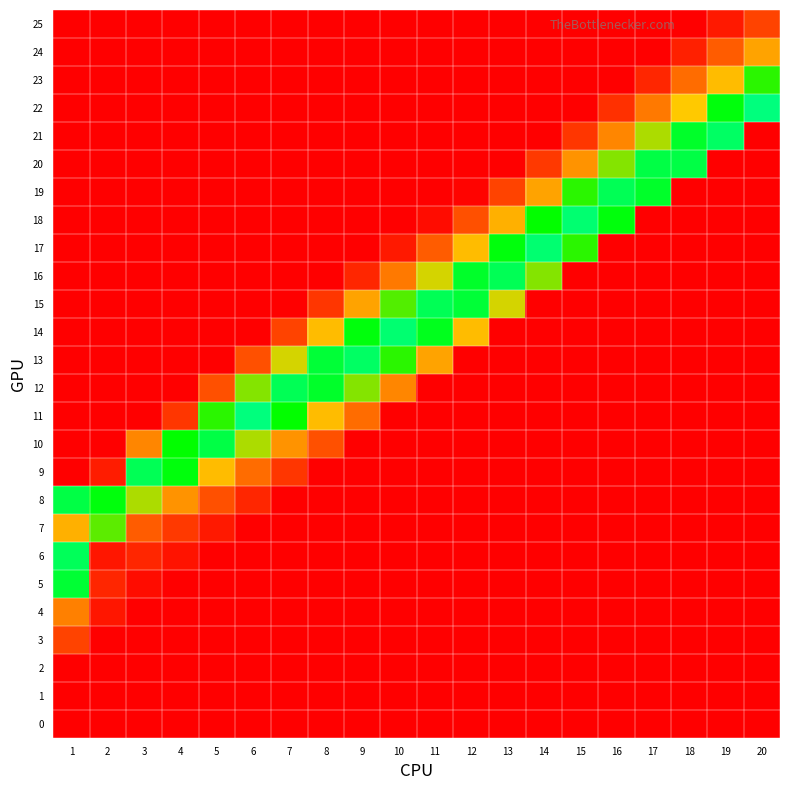

Reading left to right, what are all the values shown in this chart?

row_0: 1=0.0	2=0.0	3=0.0	4=0.0	5=0.0	6=0.0	7=0.0	8=0.0	9=0.0	10=0.0	11=0.0	12=0.0	13=0.0	14=0.0	15=0.0	16=0.0	17=0.0	18=0.0	19=0.0	20=0.0
row_1: 1=0.0	2=0.0	3=0.0	4=0.0	5=0.0	6=0.0	7=0.0	8=0.0	9=0.0	10=0.0	11=0.0	12=0.0	13=0.0	14=0.0	15=0.0	16=0.0	17=0.0	18=0.0	19=0.0	20=0.0
row_2: 1=0.0	2=0.0	3=0.0	4=0.0	5=0.0	6=0.0	7=0.0	8=0.0	9=0.0	10=0.0	11=0.0	12=0.0	13=0.0	14=0.0	15=0.0	16=0.0	17=0.0	18=0.0	19=0.0	20=0.0
row_3: 1=0.1	2=0.0	3=0.0	4=0.0	5=0.0	6=0.0	7=0.0	8=0.0	9=0.0	10=0.0	11=0.0	12=0.0	13=0.0	14=0.0	15=0.0	16=0.0	17=0.0	18=0.0	19=0.0	20=0.0
row_4: 1=0.2	2=0.0	3=0.0	4=0.0	5=0.0	6=0.0	7=0.0	8=0.0	9=0.0	10=0.0	11=0.0	12=0.0	13=0.0	14=0.0	15=0.0	16=0.0	17=0.0	18=0.0	19=0.0	20=0.0
row_5: 1=0.4	2=0.0	3=0.0	4=0.0	5=0.0	6=0.0	7=0.0	8=0.0	9=0.0	10=0.0	11=0.0	12=0.0	13=0.0	14=0.0	15=0.0	16=0.0	17=0.0	18=0.0	19=0.0	20=0.0
row_6: 1=0.5	2=0.0	3=0.0	4=0.0	5=0.0	6=0.0	7=0.0	8=0.0	9=0.0	10=0.0	11=0.0	12=0.0	13=0.0	14=0.0	15=0.0	16=0.0	17=0.0	18=0.0	19=0.0	20=0.0
row_7: 1=0.2	2=0.3	3=0.1	4=0.1	5=0.0	6=0.0	7=0.0	8=0.0	9=0.0	10=0.0	11=0.0	12=0.0	13=0.0	14=0.0	15=0.0	16=0.0	17=0.0	18=0.0	19=0.0	20=0.0
row_8: 1=0.4	2=0.6	3=0.3	4=0.2	5=0.1	6=0.0	7=0.0	8=0.0	9=0.0	10=0.0	11=0.0	12=0.0	13=0.0	14=0.0	15=0.0	16=0.0	17=0.0	18=0.0	19=0.0	20=0.0
row_9: 1=0.0	2=1.0	3=0.5	4=0.4	5=0.2	6=0.1	7=0.1	8=0.0	9=0.0	10=0.0	11=0.0	12=0.0	13=0.0	14=0.0	15=0.0	16=0.0	17=0.0	18=0.0	19=0.0	20=0.0
row_10: 1=0.0	2=0.0	3=0.8	4=0.7	5=0.4	6=0.3	7=0.2	8=0.1	9=0.0	10=0.0	11=0.0	12=0.0	13=0.0	14=0.0	15=0.0	16=0.0	17=0.0	18=0.0	19=0.0	20=0.0
row_11: 1=0.0	2=0.0	3=0.0	4=0.9	5=0.7	6=0.5	7=0.4	8=0.2	9=0.1	10=0.0	11=0.0	12=0.0	13=0.0	14=0.0	15=0.0	16=0.0	17=0.0	18=0.0	19=0.0	20=0.0
row_12: 1=0.0	2=0.0	3=0.0	4=0.0	5=0.9	6=0.7	7=0.5	8=0.4	9=0.3	10=0.2	11=0.0	12=0.0	13=0.0	14=0.0	15=0.0	16=0.0	17=0.0	18=0.0	19=0.0	20=0.0
row_13: 1=0.0	2=0.0	3=0.0	4=0.0	5=0.0	6=0.9	7=0.7	8=0.6	9=0.5	10=0.3	11=0.2	12=0.0	13=0.0	14=0.0	15=0.0	16=0.0	17=0.0	18=0.0	19=0.0	20=0.0
row_14: 1=0.0	2=0.0	3=0.0	4=0.0	5=0.0	6=0.0	7=0.9	8=0.8	9=0.6	10=0.5	11=0.4	12=0.2	13=0.0	14=0.0	15=0.0	16=0.0	17=0.0	18=0.0	19=0.0	20=0.0
row_15: 1=0.0	2=0.0	3=0.0	4=0.0	5=0.0	6=0.0	7=0.0	8=0.9	9=0.8	10=0.7	11=0.5	12=0.4	13=0.3	14=0.0	15=0.0	16=0.0	17=0.0	18=0.0	19=0.0	20=0.0
row_16: 1=0.0	2=0.0	3=0.0	4=0.0	5=0.0	6=0.0	7=0.0	8=0.0	9=1.0	10=0.8	11=0.7	12=0.6	13=0.5	14=0.3	15=0.0	16=0.0	17=0.0	18=0.0	19=0.0	20=0.0
row_17: 1=0.0	2=0.0	3=0.0	4=0.0	5=0.0	6=0.0	7=0.0	8=0.0	9=0.0	10=1.0	11=0.9	12=0.8	13=0.6	14=0.5	15=0.3	16=0.0	17=0.0	18=0.0	19=0.0	20=0.0
row_18: 1=0.0	2=0.0	3=0.0	4=0.0	5=0.0	6=0.0	7=0.0	8=0.0	9=0.0	10=0.0	11=1.0	12=0.9	13=0.8	14=0.7	15=0.5	16=0.4	17=0.0	18=0.0	19=0.0	20=0.0
row_19: 1=0.0	2=0.0	3=0.0	4=0.0	5=0.0	6=0.0	7=0.0	8=0.0	9=0.0	10=0.0	11=0.0	12=1.0	13=0.9	14=0.8	15=0.7	16=0.5	17=0.4	18=0.0	19=0.0	20=0.0
row_20: 1=0.0	2=0.0	3=0.0	4=0.0	5=0.0	6=0.0	7=0.0	8=0.0	9=0.0	10=0.0	11=0.0	12=0.0	13=1.0	14=0.9	15=0.8	16=0.7	17=0.6	18=0.4	19=0.0	20=0.0
row_21: 1=0.0	2=0.0	3=0.0	4=0.0	5=0.0	6=0.0	7=0.0	8=0.0	9=0.0	10=0.0	11=0.0	12=0.0	13=0.0	14=1.0	15=0.9	16=0.8	17=0.7	18=0.6	19=0.5	20=0.0
row_22: 1=0.0	2=0.0	3=0.0	4=0.0	5=0.0	6=0.0	7=0.0	8=0.0	9=0.0	10=0.0	11=0.0	12=0.0	13=0.0	14=0.0	15=1.0	16=0.9	17=0.8	18=0.8	19=0.6	20=0.5
row_23: 1=0.0	2=0.0	3=0.0	4=0.0	5=0.0	6=0.0	7=0.0	8=0.0	9=0.0	10=0.0	11=0.0	12=0.0	13=0.0	14=0.0	15=0.0	16=1.0	17=1.0	18=0.9	19=0.8	20=0.7
row_24: 1=0.0	2=0.0	3=0.0	4=0.0	5=0.0	6=0.0	7=0.0	8=0.0	9=0.0	10=0.0	11=0.0	12=0.0	13=0.0	14=0.0	15=0.0	16=0.0	17=1.0	18=1.0	19=0.9	20=0.8
row_25: 1=0.0	2=0.0	3=0.0	4=0.0	5=0.0	6=0.0	7=0.0	8=0.0	9=0.0	10=0.0	11=0.0	12=0.0	13=0.0	14=0.0	15=0.0	16=0.0	17=0.0	18=1.0	19=1.0	20=0.9